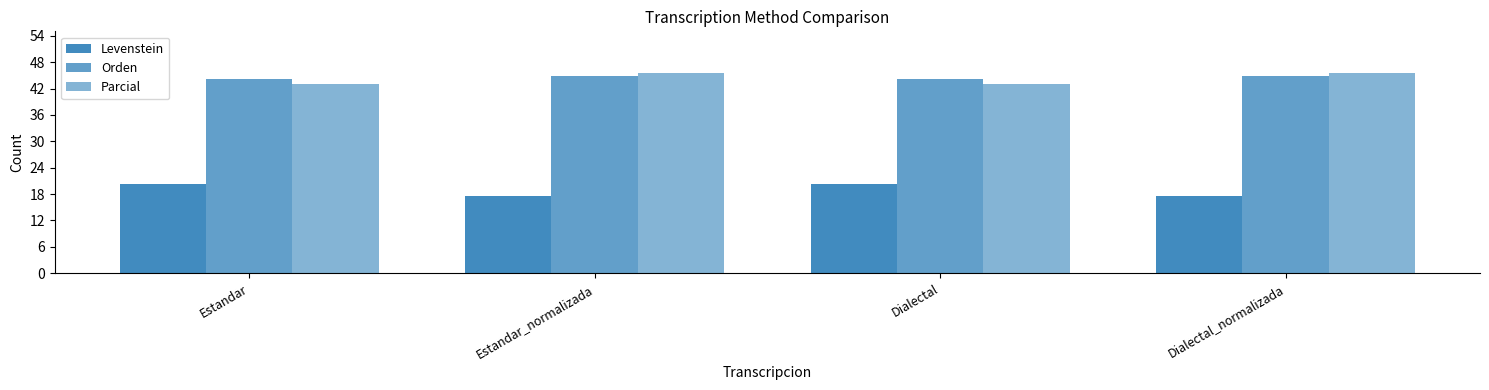

Is the value of Levenstein at Dialectal greater than the value of Parcial at Estandar_normalizada?

No